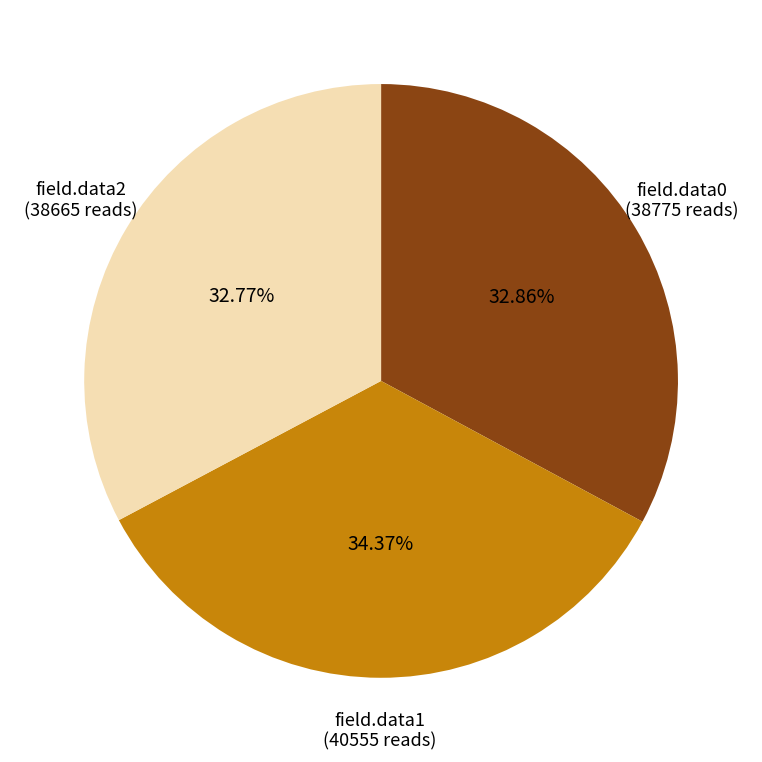

Is there a majority slice in this chart?

No